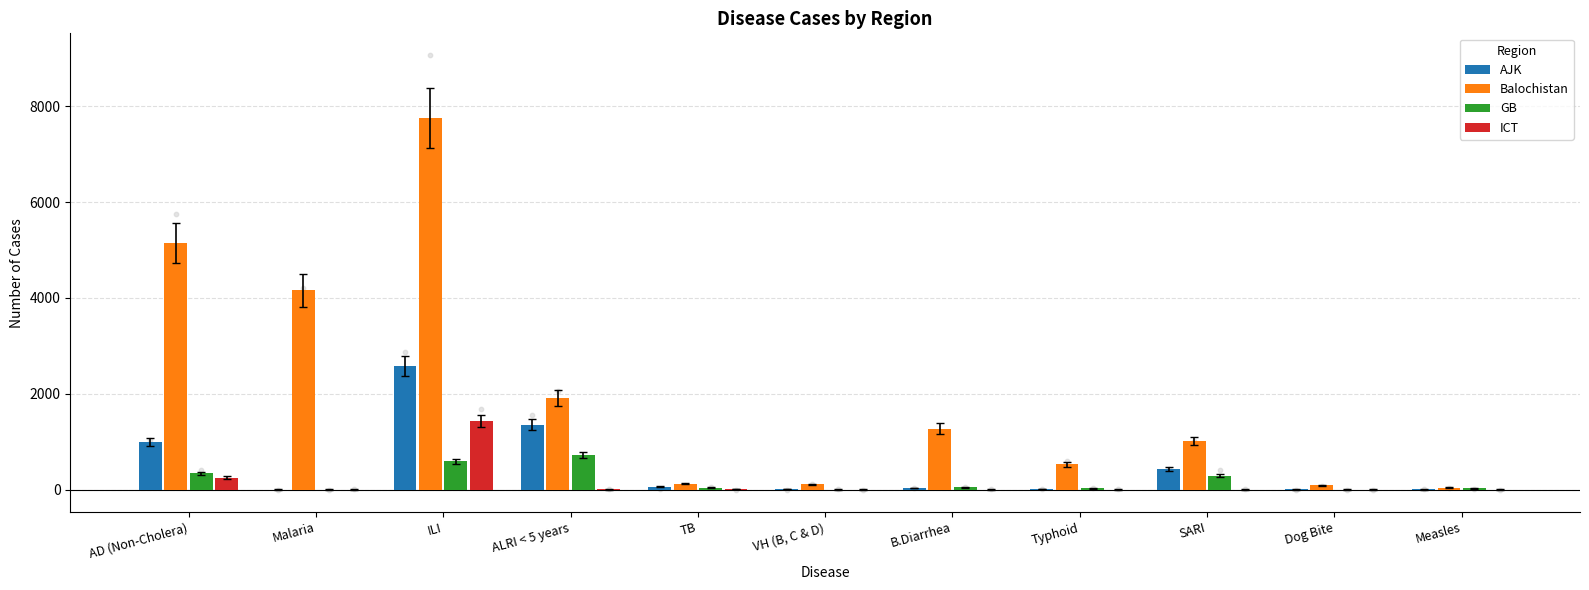

Which series reaches the minimum Y coordinate?

AJK